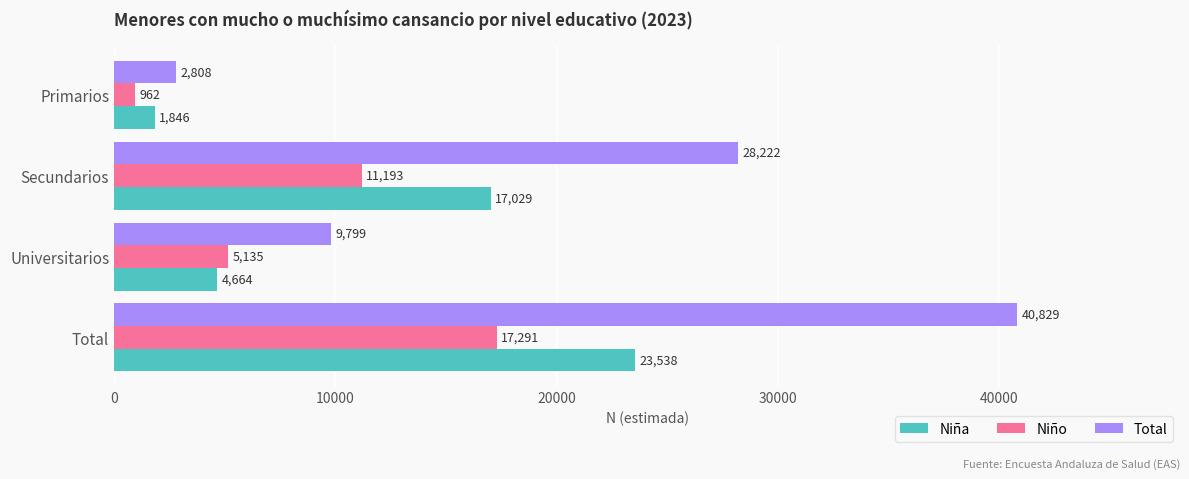

At Universitarios, list the series in order from smallest to largest.

Niña, Niño, Total